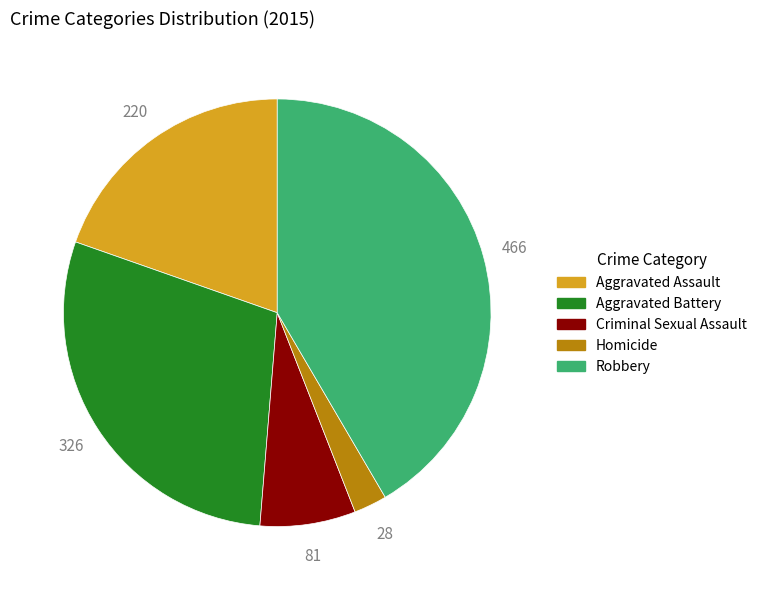

Between Robbery and Criminal Sexual Assault, which is larger?

Robbery